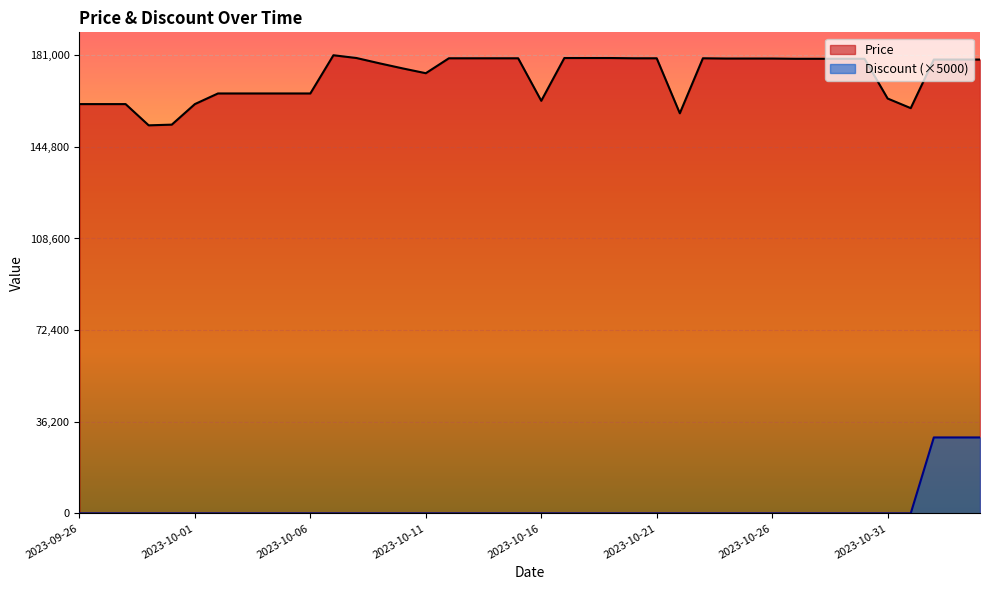

At which label does Price reach its minimum?

2023-09-29